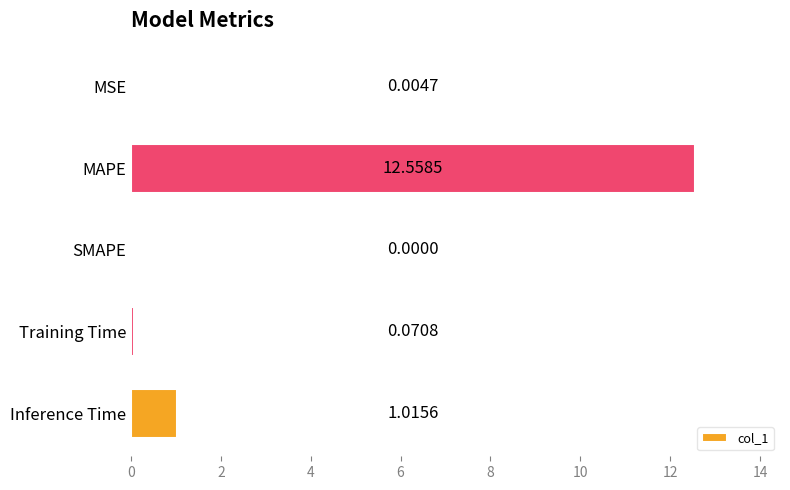

At which category does the chart reach its peak across all series?

MAPE